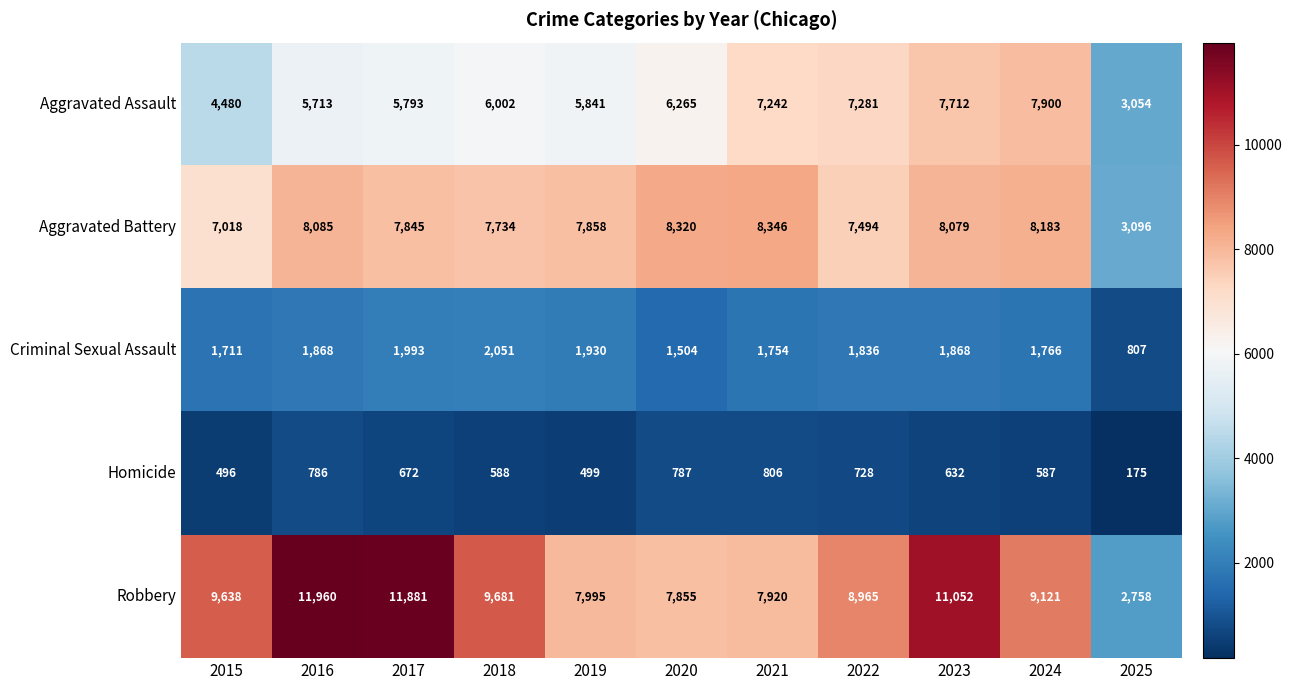

What is the sum of all Homicide values?

6756